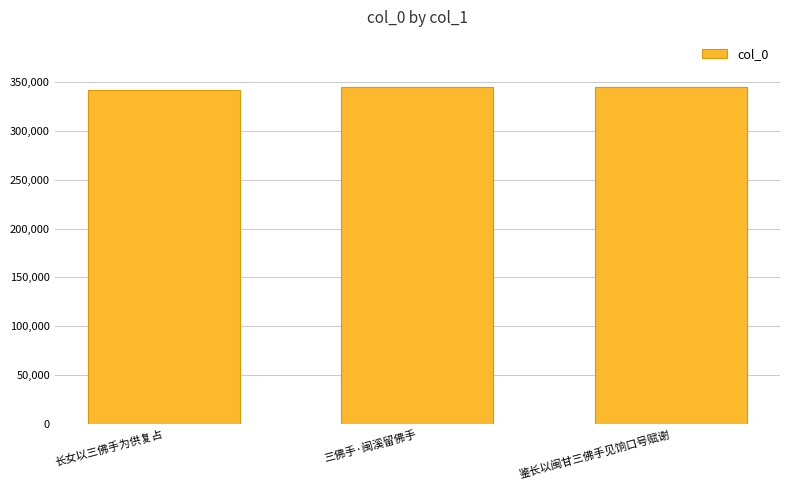

What is the sum of all values?

1029860